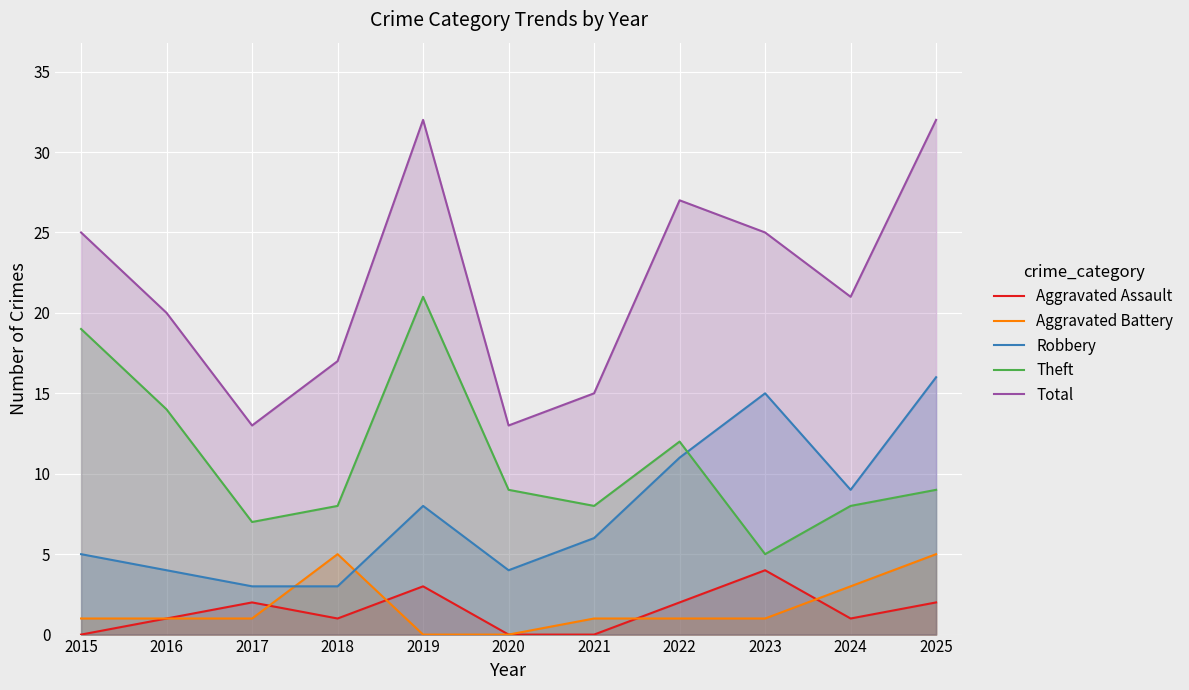

Which category has the highest value in the Aggravated Assault series?

2023